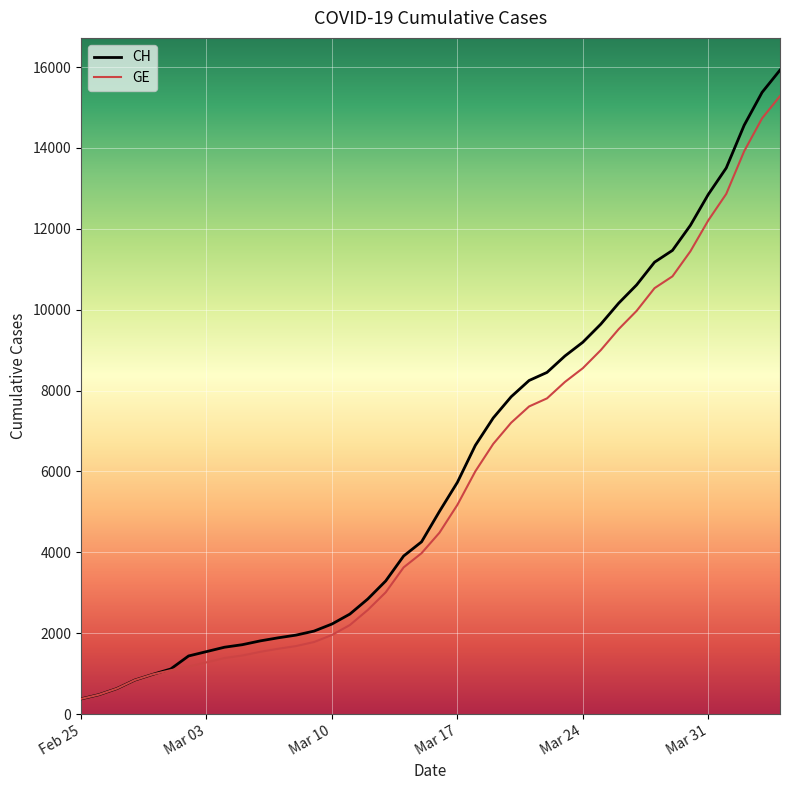

Which series has the widest spread of values?

CH